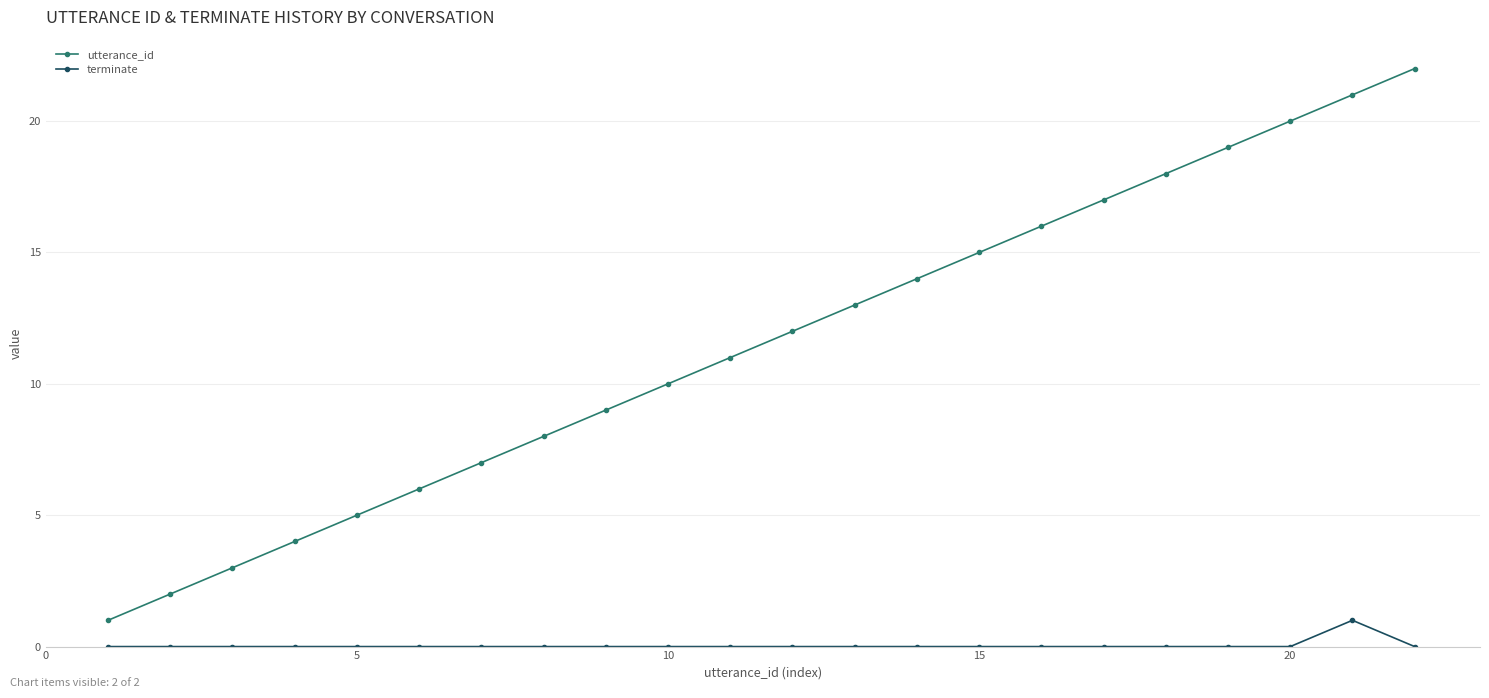

Which series has the largest range (max minus min)?

utterance_id